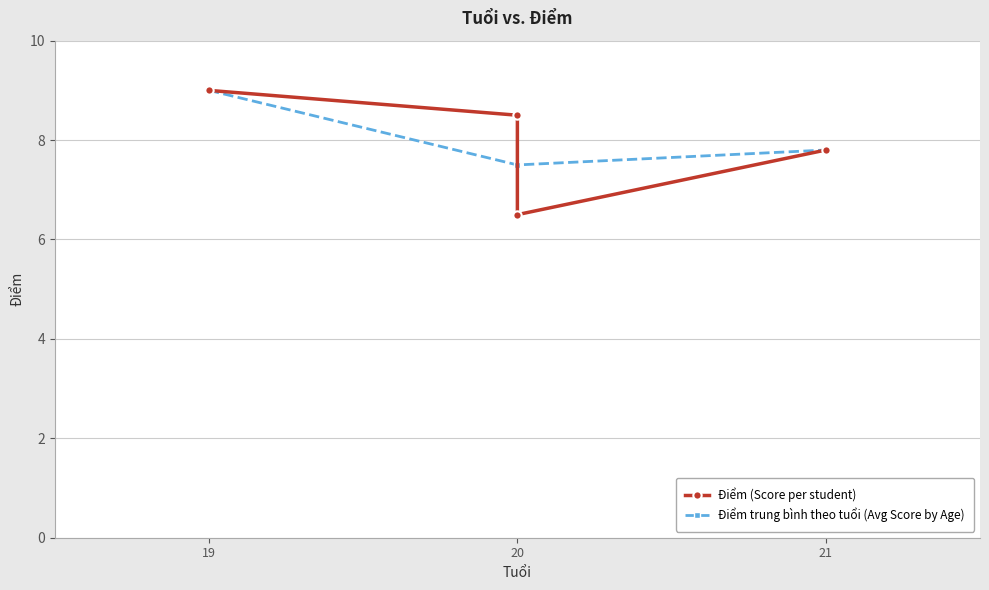

List the labels in order of Điểm trung bình theo tuổi (Avg Score by Age) value, smallest first.

20, 21, 19